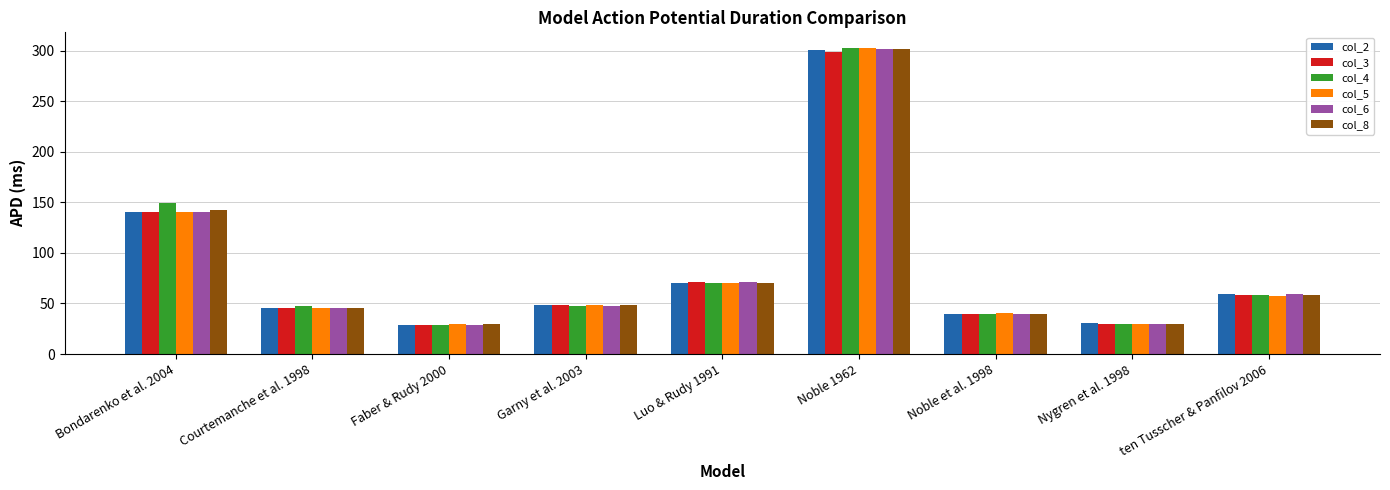

Does the chart contain stacked bars?

No